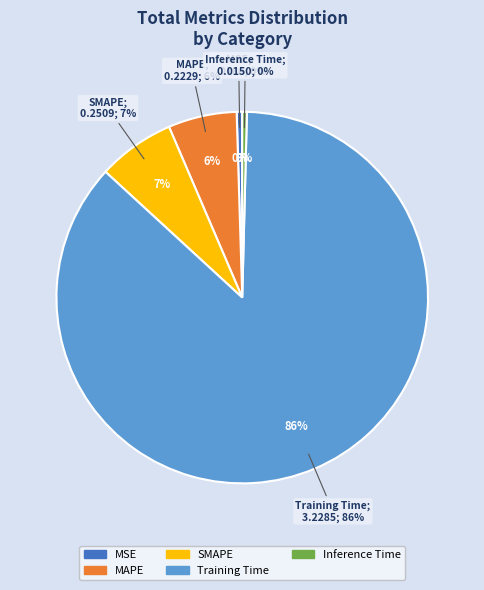

Which has a higher value, Inference Time or SMAPE?

SMAPE